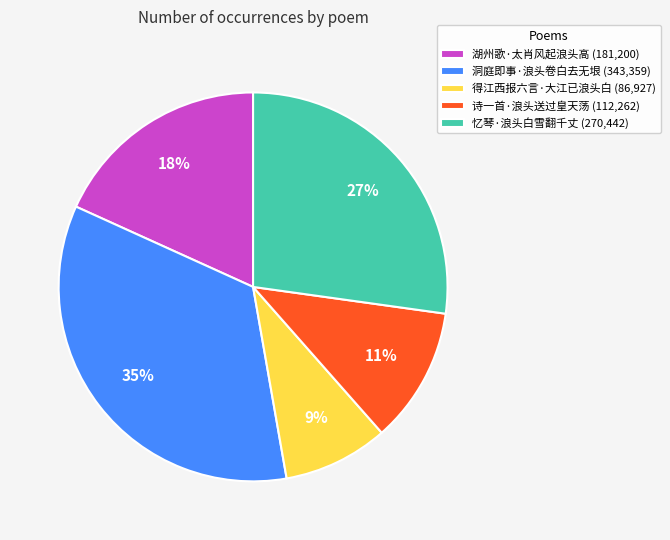

How many segments does this pie chart have?

5